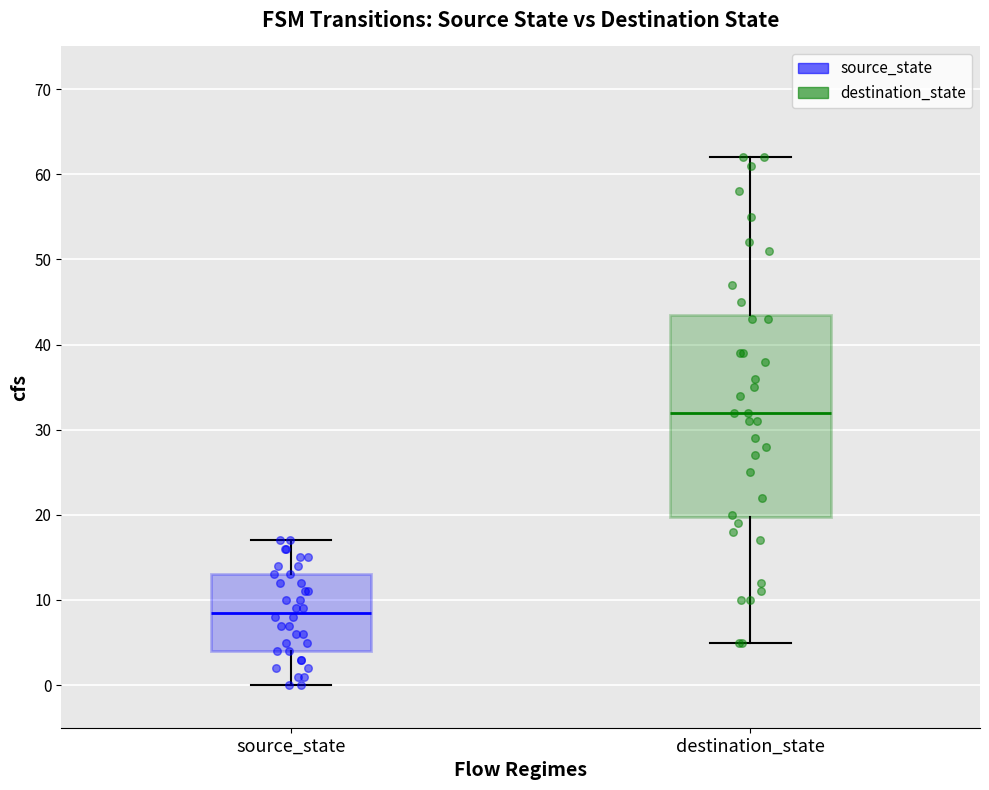

Which series reaches the minimum Y coordinate?

source_state